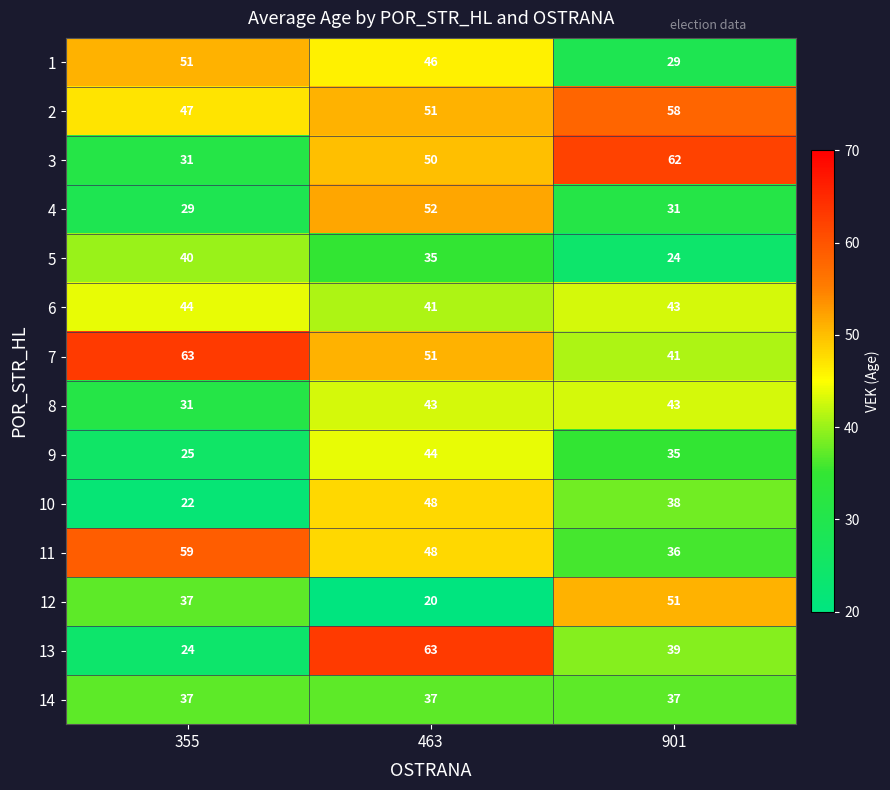

What is the difference between the maximum and minimum values in the 12 series?

31